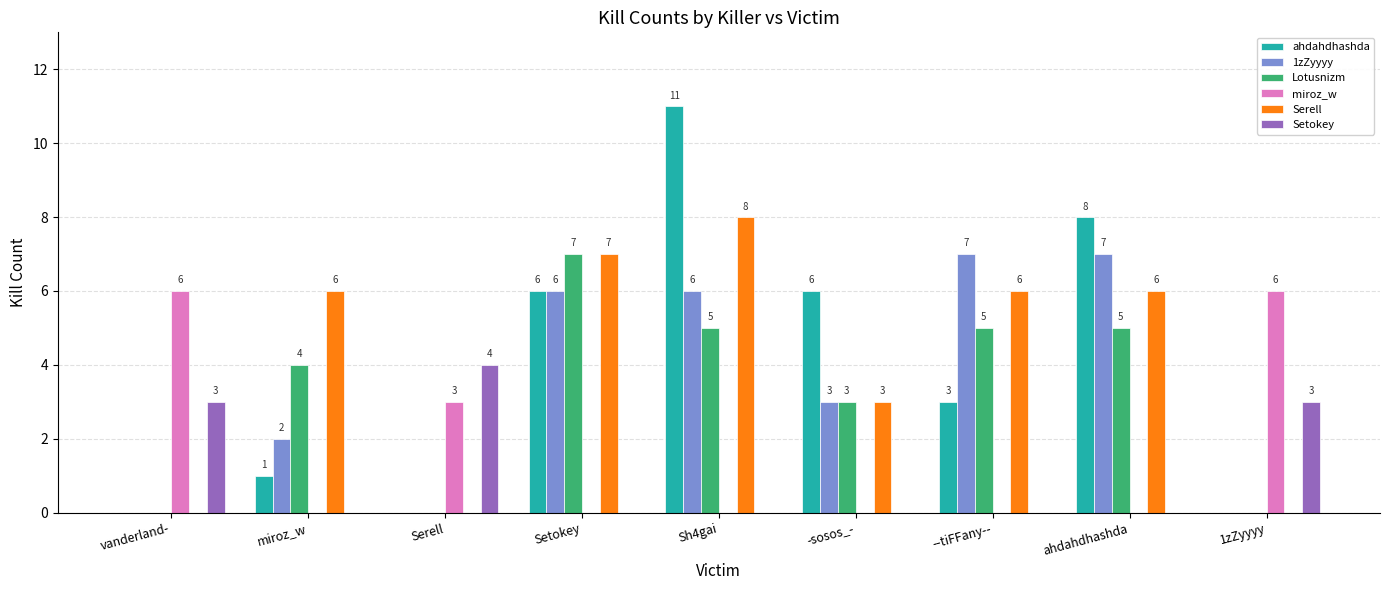

The value of miroz_w at ahdahdhashda is 2. True or false?

False